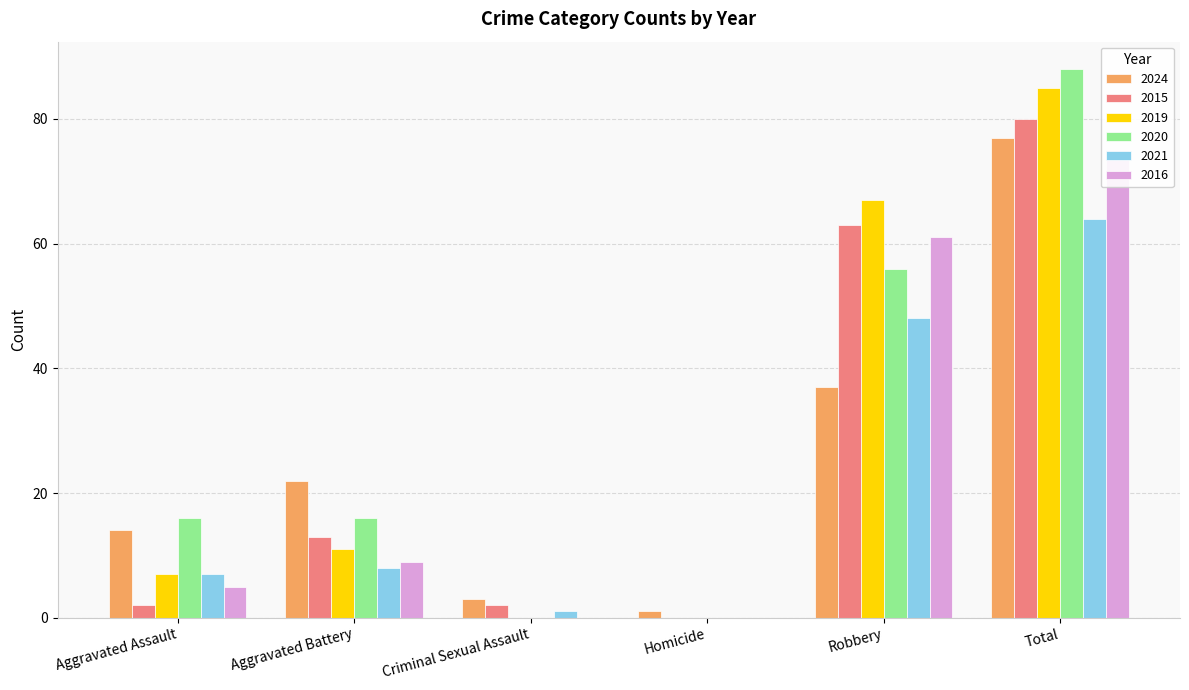

Does the chart contain any negative values?

No